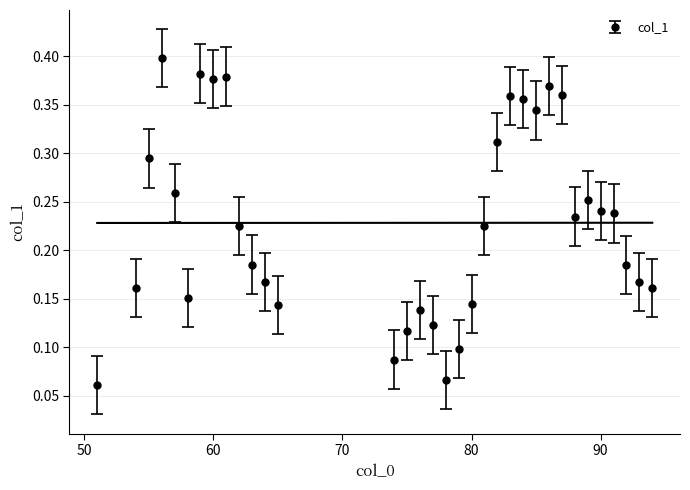

List the labels in order of value, smallest first.

51, 78, 74, 79, 75, 77, 76, 65, 80, 58, 54, 94, 64, 93, 92, 63, 81, 62, 88, 91, 90, 89, 57, 55, 82, 85, 84, 83, 87, 86, 60, 61, 59, 56